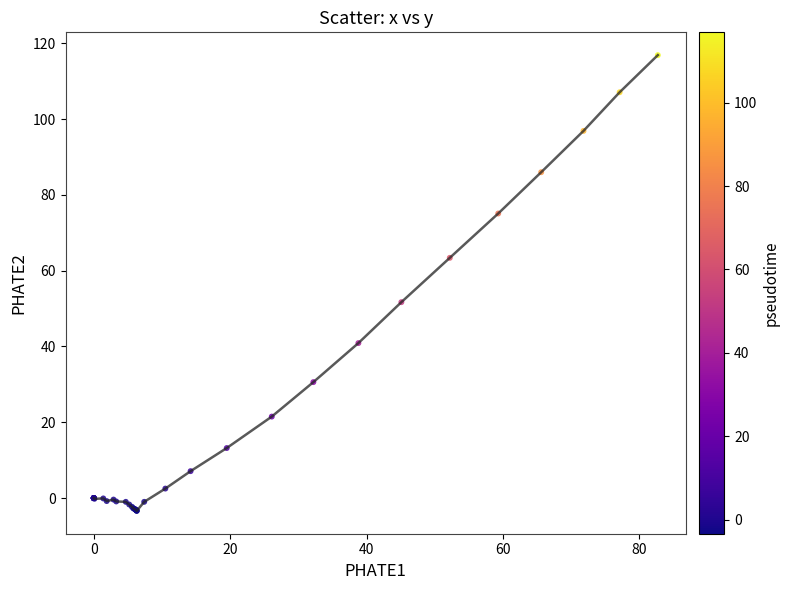

What Y value in the scatter plot is closest to 56?

51.7